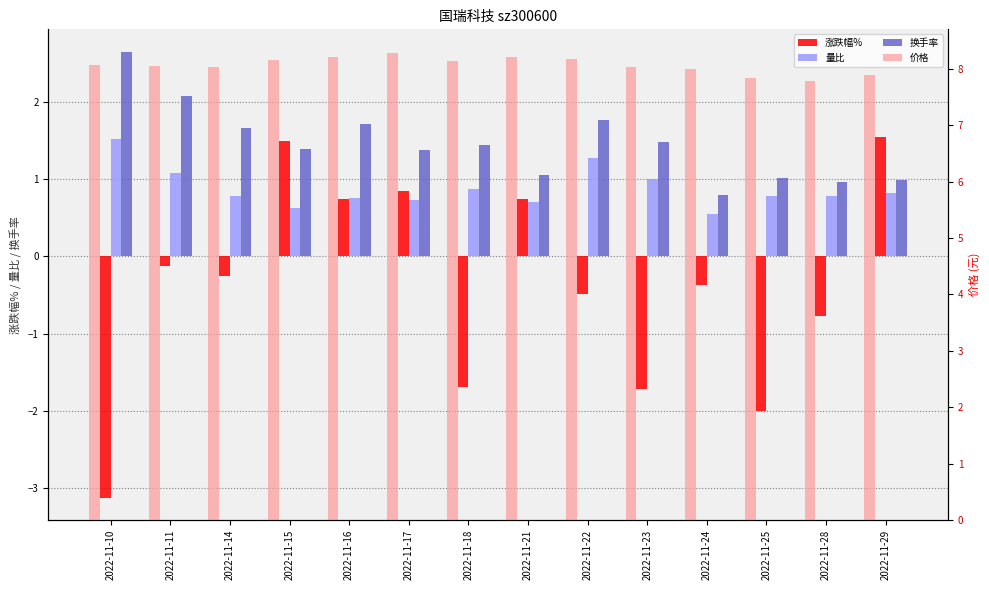

What are all the series names shown in the legend?

涨跌幅%, 量比, 换手率, 价格